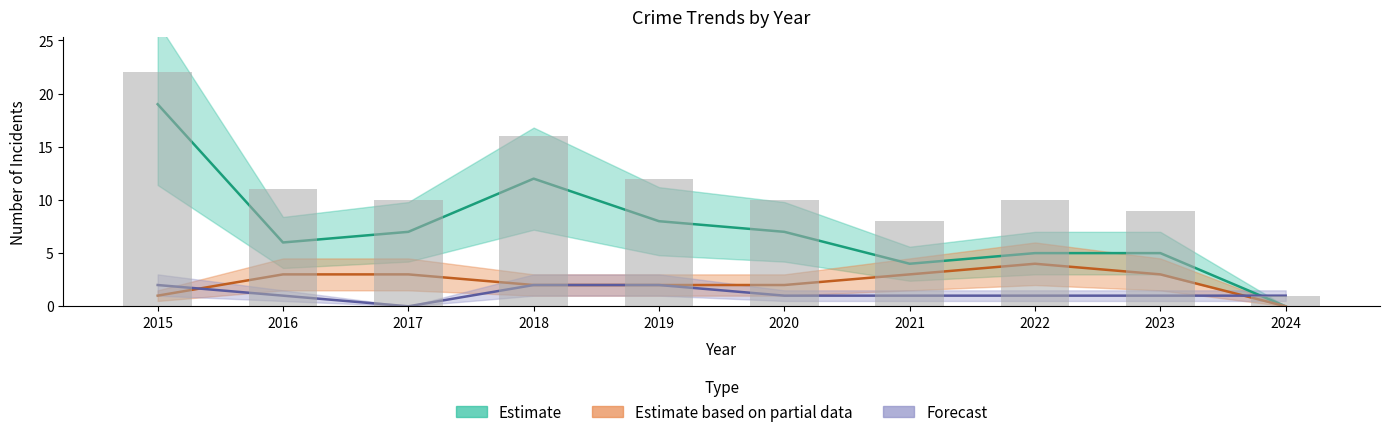

Which has a higher value, 2016 or 2022?

2016